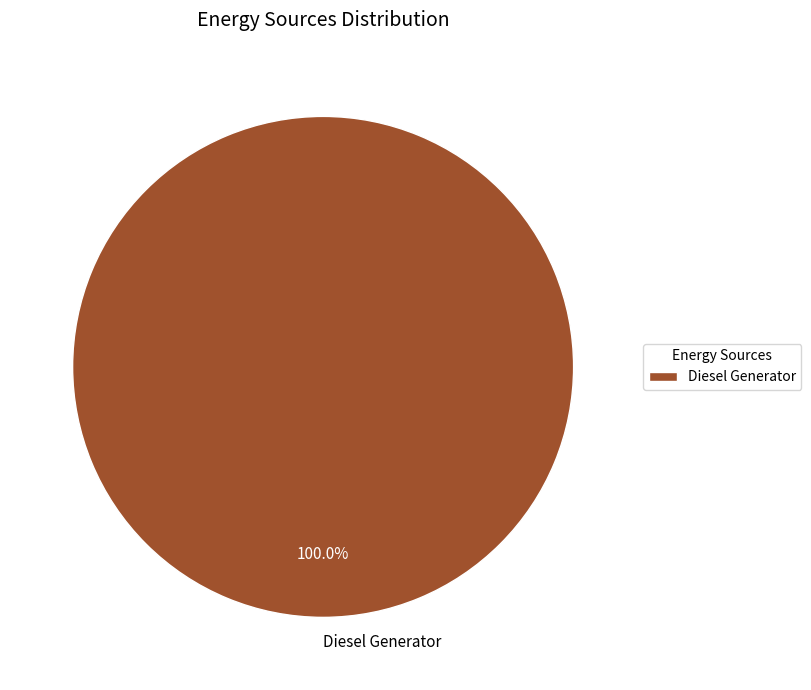

Does any single category account for the majority?

Yes